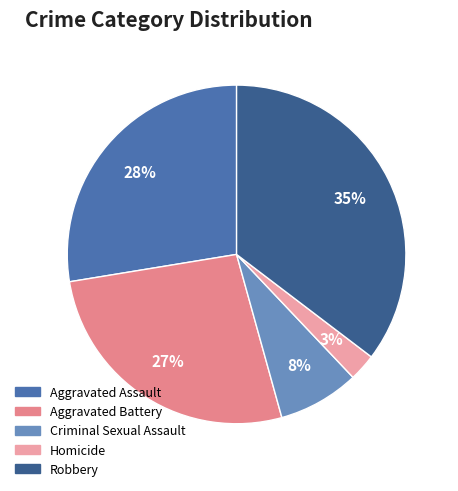

Does Criminal Sexual Assault account for over 50% of the chart?

No